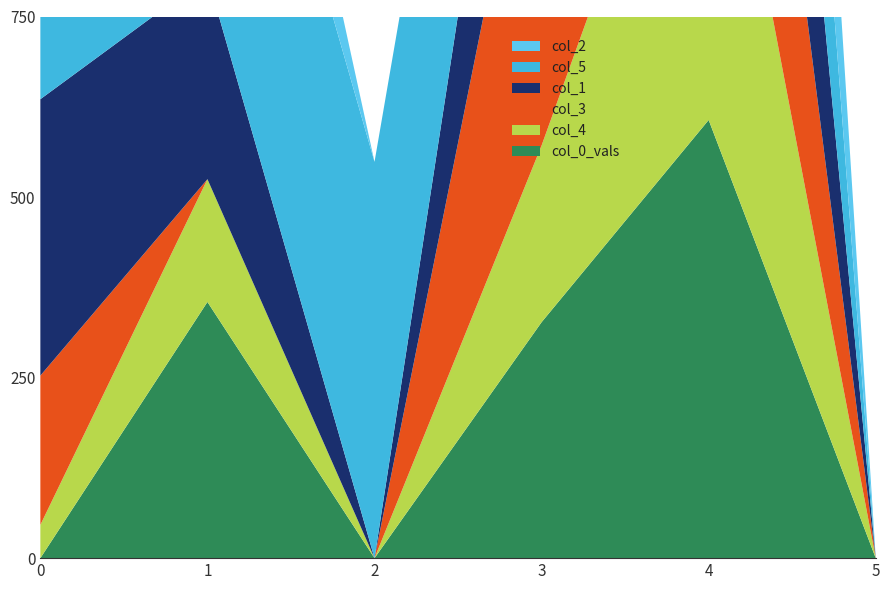

Reading right to left, what are all the values shown in this chart?

col_1: 5=0.0	4=606.7	3=354.7	2=0.0	1=280.7	0=382.7
col_2: 5=0.0	4=606.7	3=0.0	2=0.0	1=254.7	0=512.7
col_3: 5=0.0	4=606.7	3=578.7	2=0.0	1=0.0	0=206.7
col_4: 5=0.0	4=606.7	3=244.7	2=0.0	1=170.0	0=46.0
col_5: 5=0.0	4=606.7	3=382.7	2=548.7	1=548.7	0=324.7
col_0_vals: 5=0.0	4=606.7	3=326.7	2=0.0	1=354.7	0=0.0